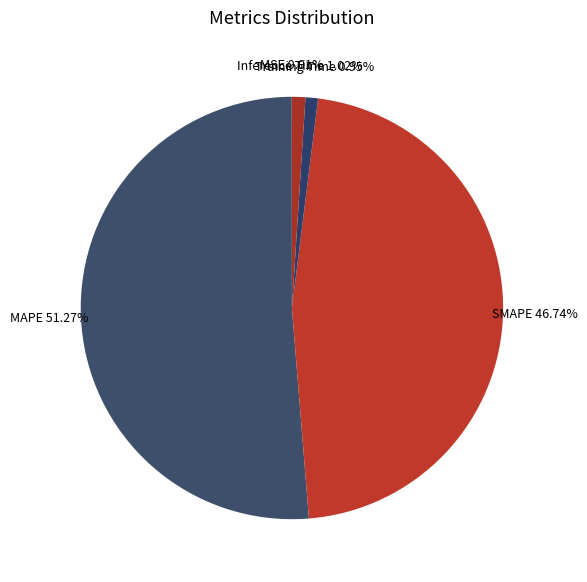

What is the ratio of the value at MAPE to the value at SMAPE?

1.1